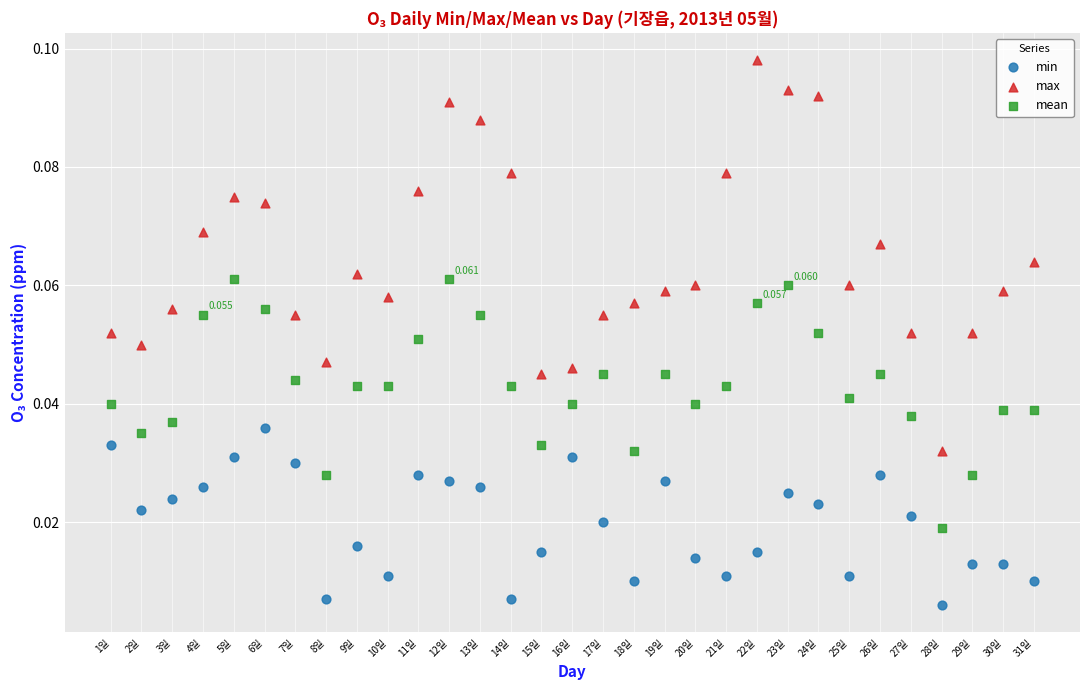

Which series has the largest Y range (max minus min)?

max